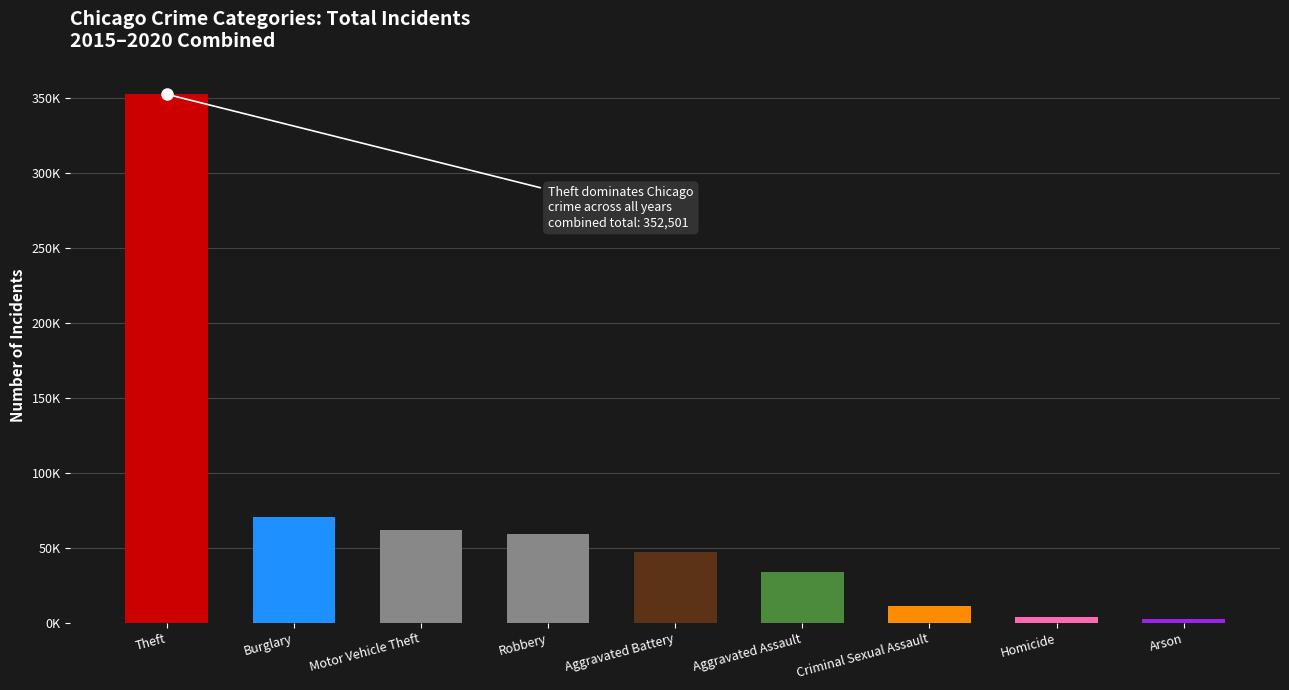

Rank the categories by value from lowest to highest.

Arson, Homicide, Criminal Sexual Assault, Aggravated Assault, Aggravated Battery, Robbery, Motor Vehicle Theft, Burglary, Theft